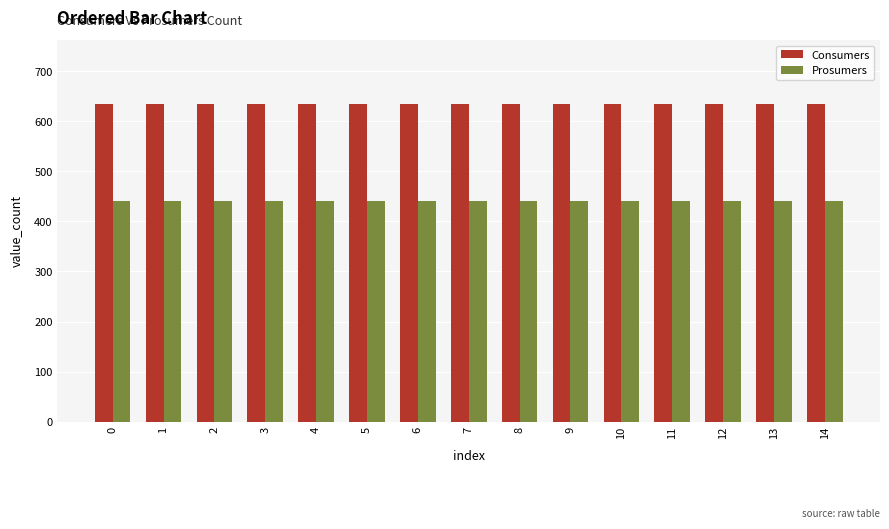

The value of Prosumers at 9 is 440. True or false?

True